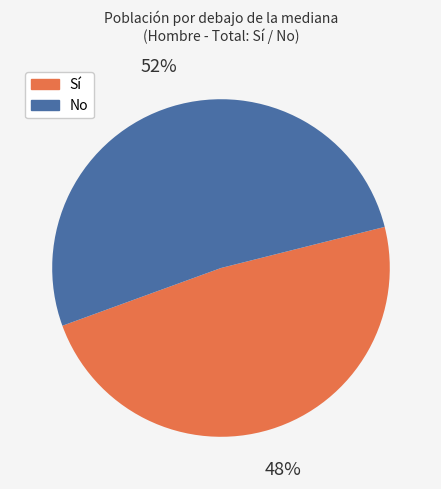

Is it true that No is 59% of the pie?

False